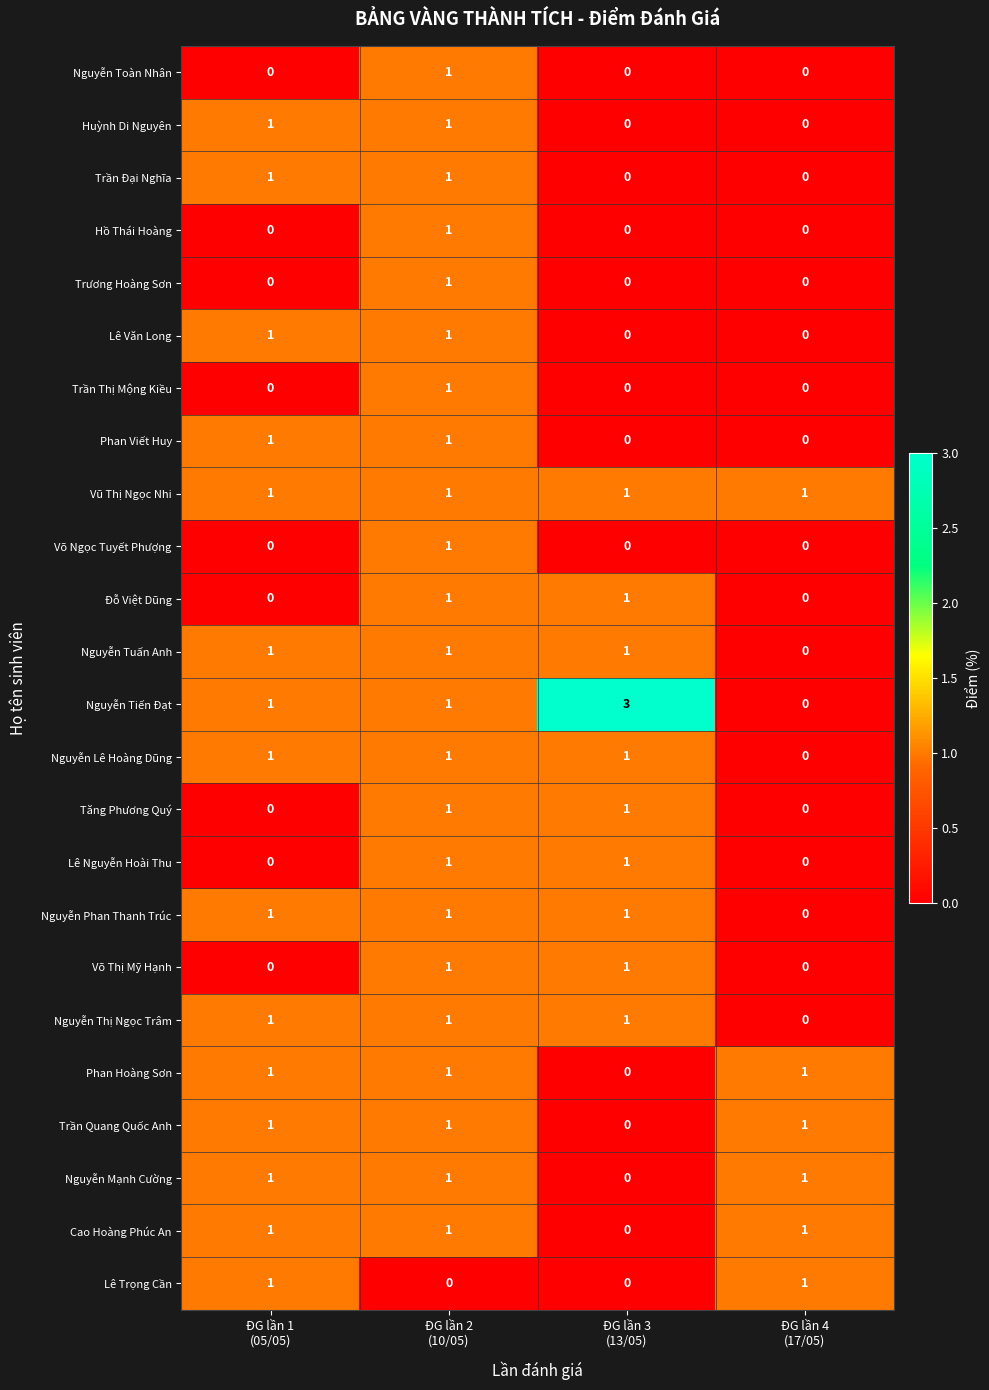

How many Trần Thị Mộng Kiều values are between 0 and 1?

4